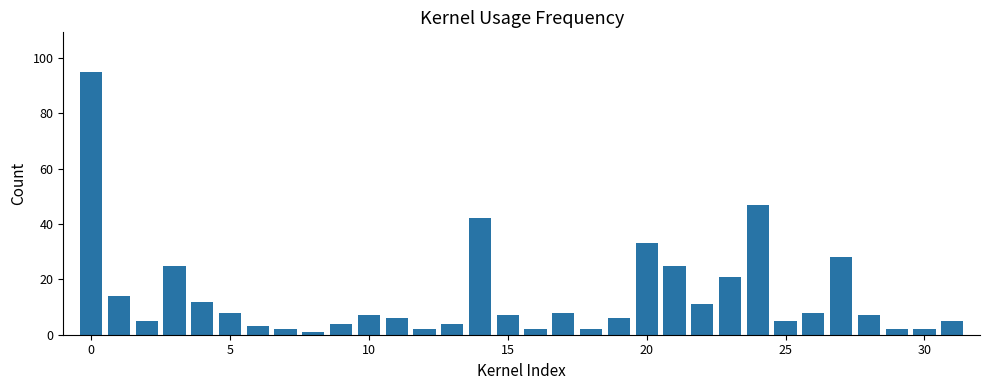

How many categories are shown in the chart?

32